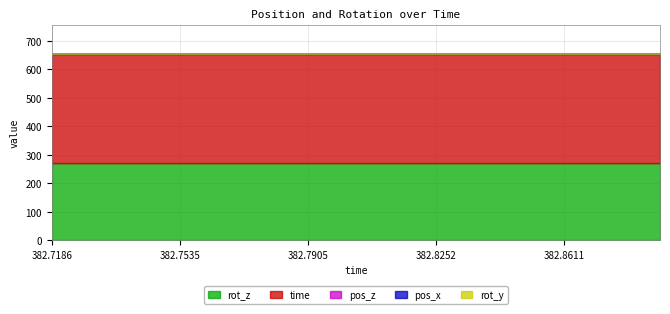

What is the sum of all time values?

7656.1